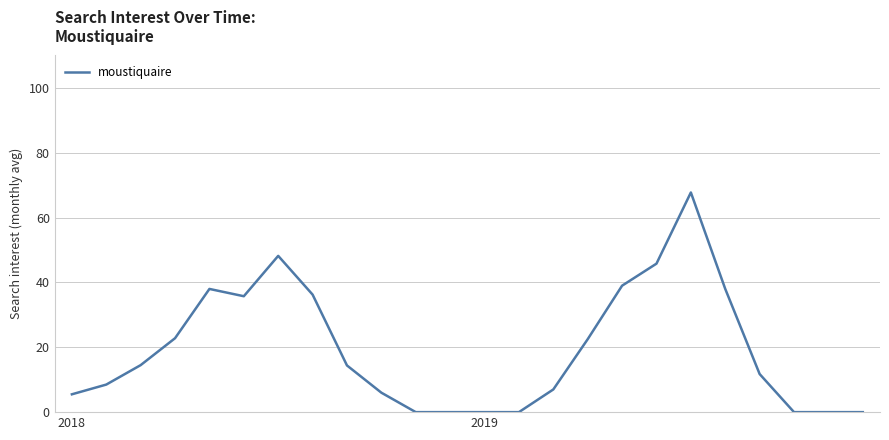

What is the difference between the maximum and minimum values?

67.8